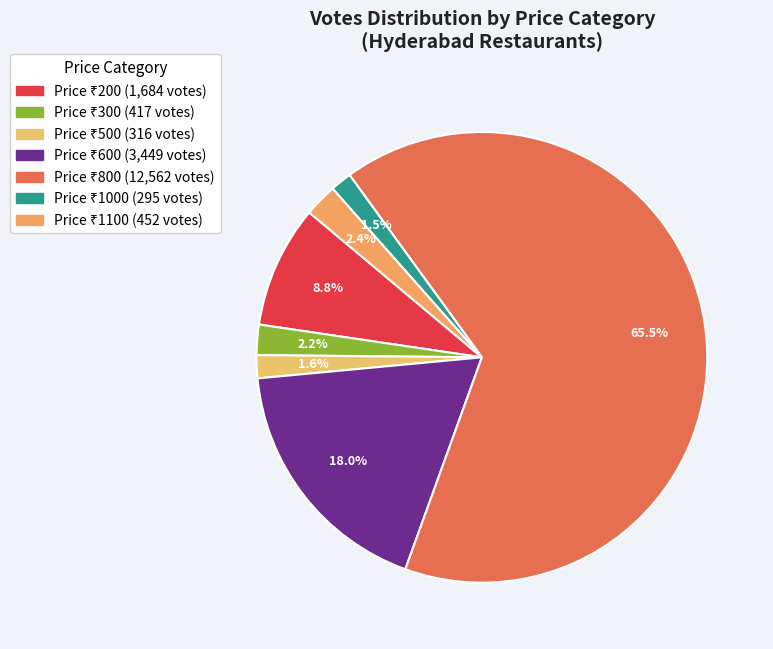

Is there a majority slice in this chart?

Yes